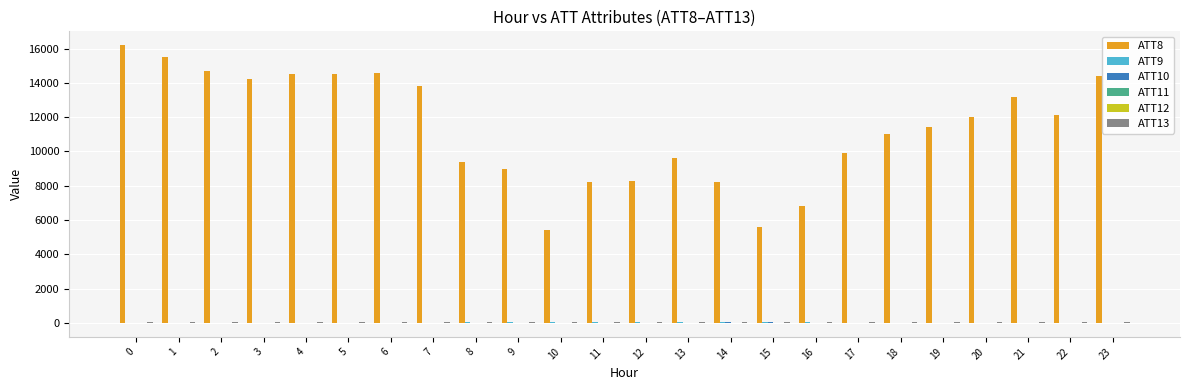

Which series has the largest total across all categories?

ATT8